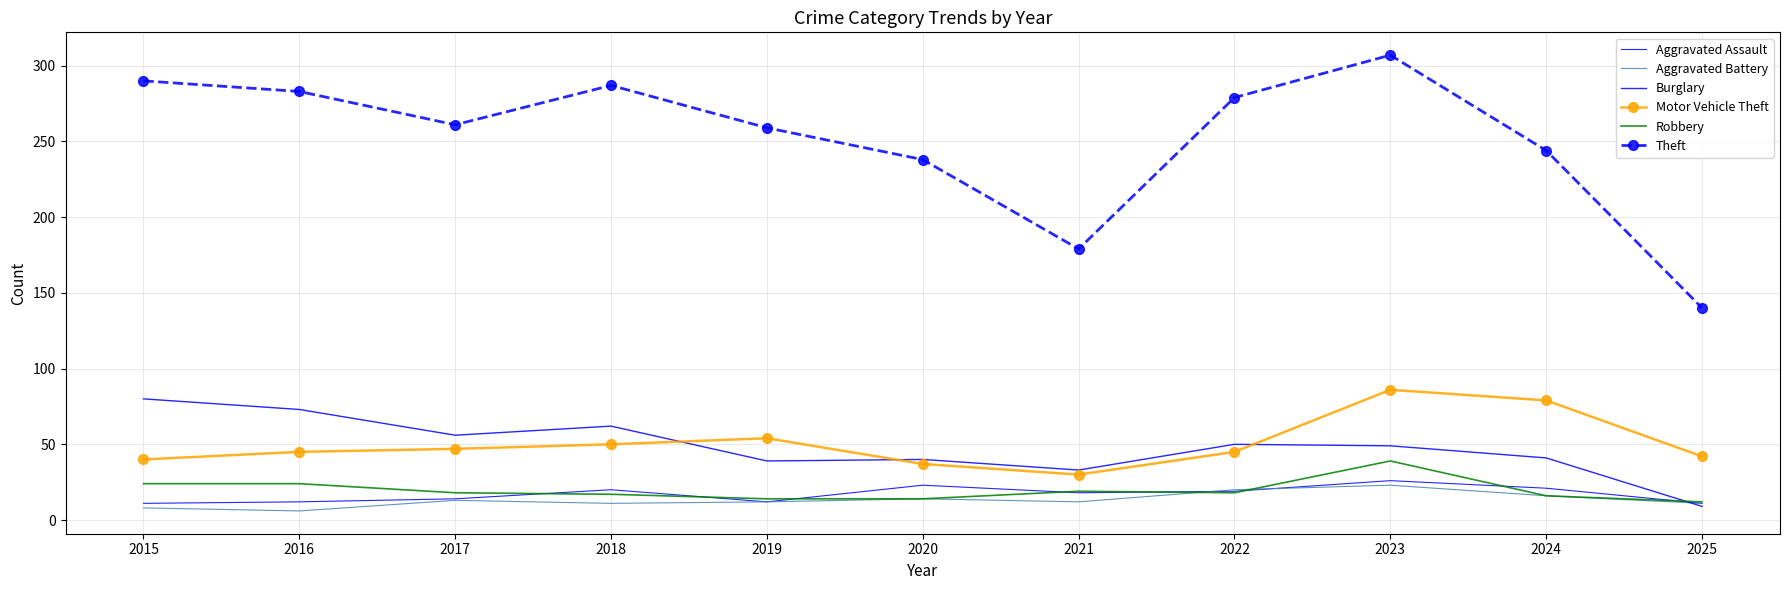

At which label does Theft reach its peak?

2023